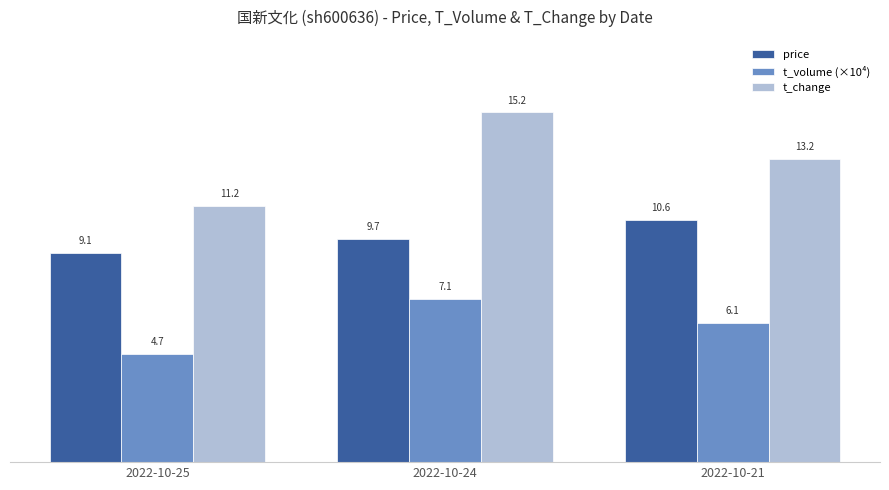

What are all the series names shown in the legend?

price, t_volume (×10⁴), t_change